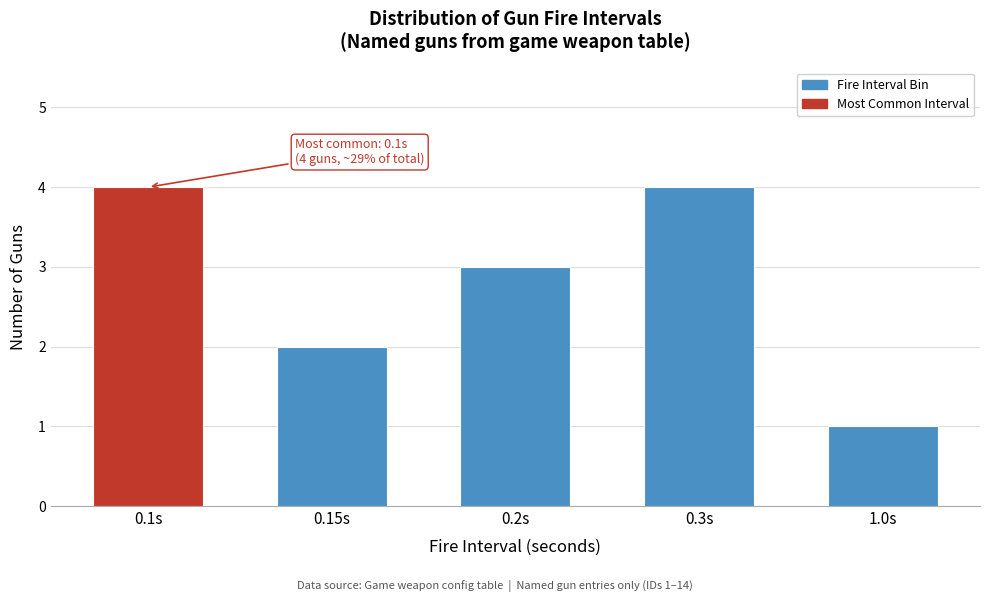

Reading left to right, extract all data points from this chart.

4	2	3	4	1